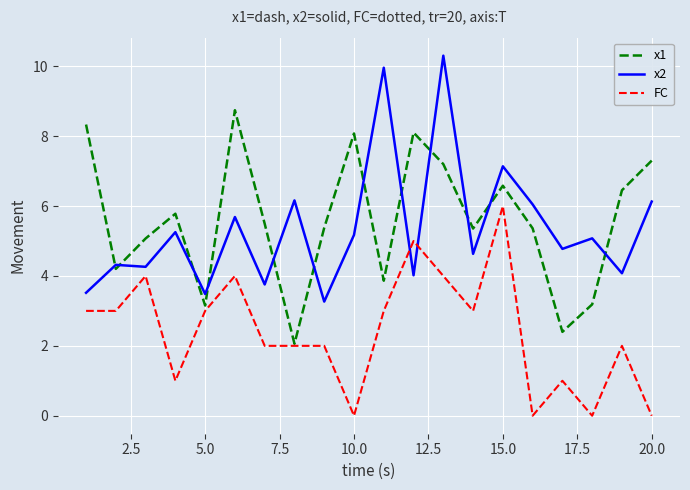

Rank the series by their maximum value, from lowest to highest.

FC, x1, x2